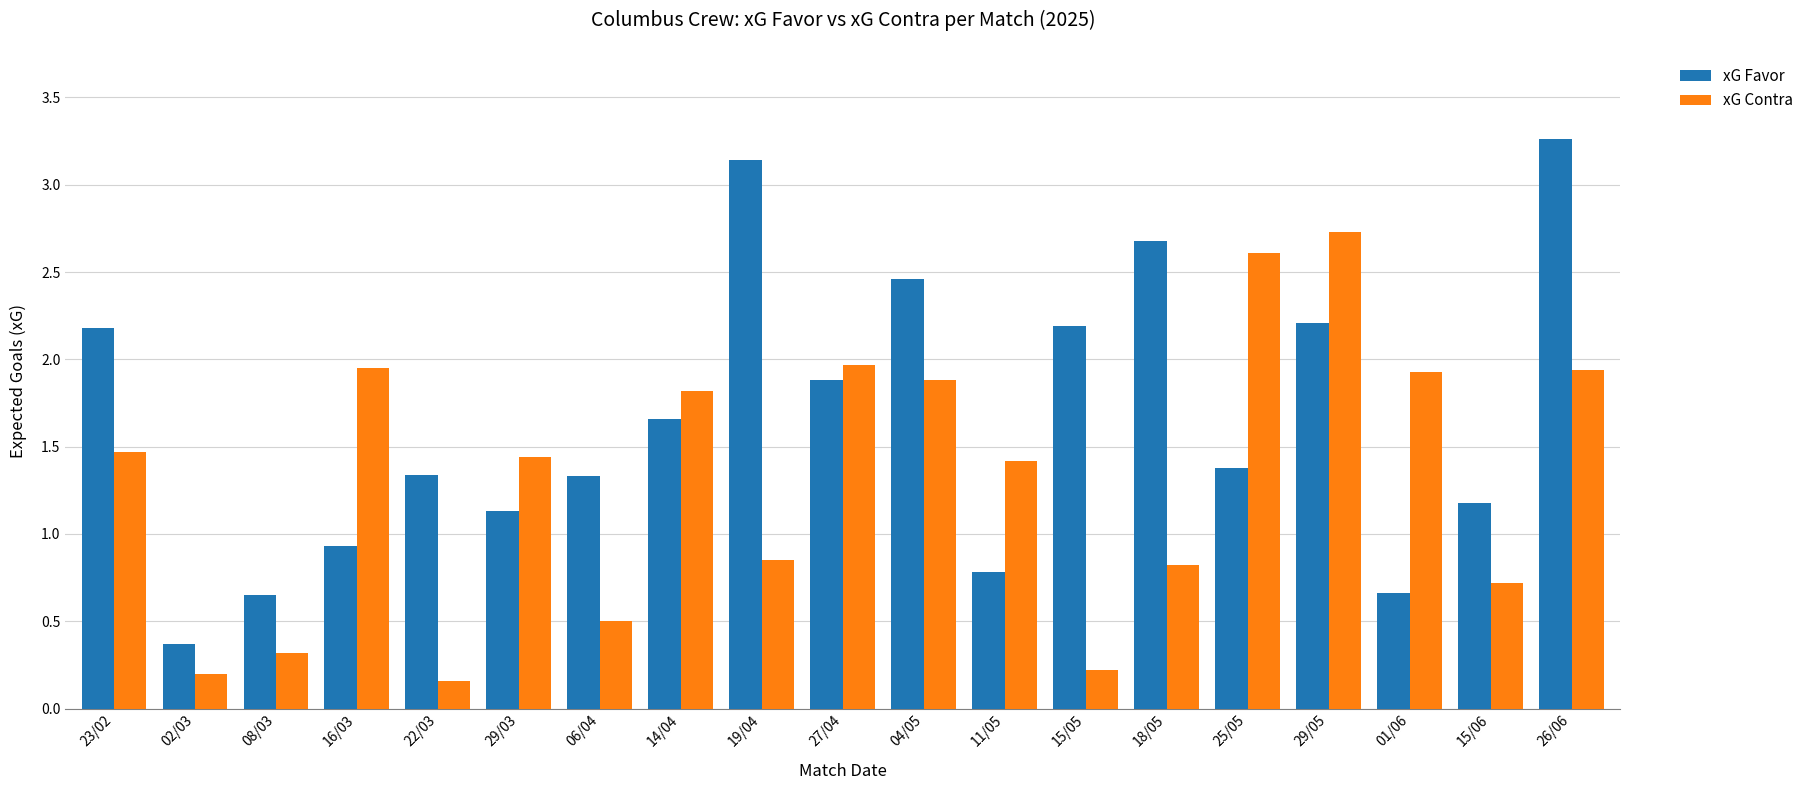

Rank the series by their average value, from highest to lowest.

xG Favor, xG Contra